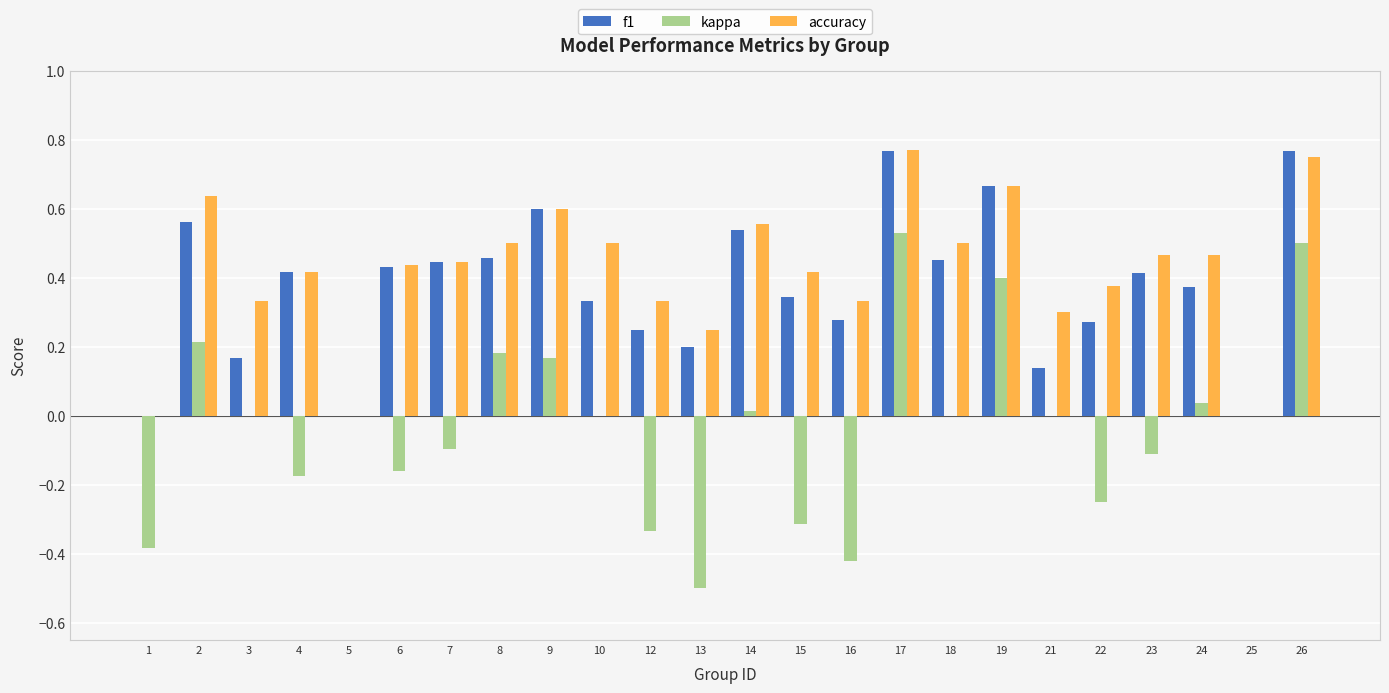

What is the sum of all f1 values?

8.9